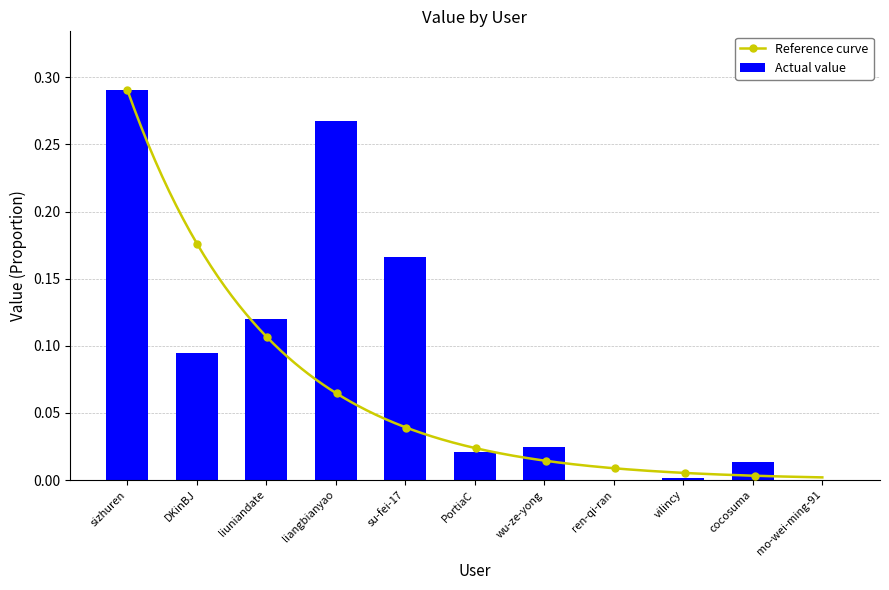

What is the label of the 7th bar from the right?

su-fei-17